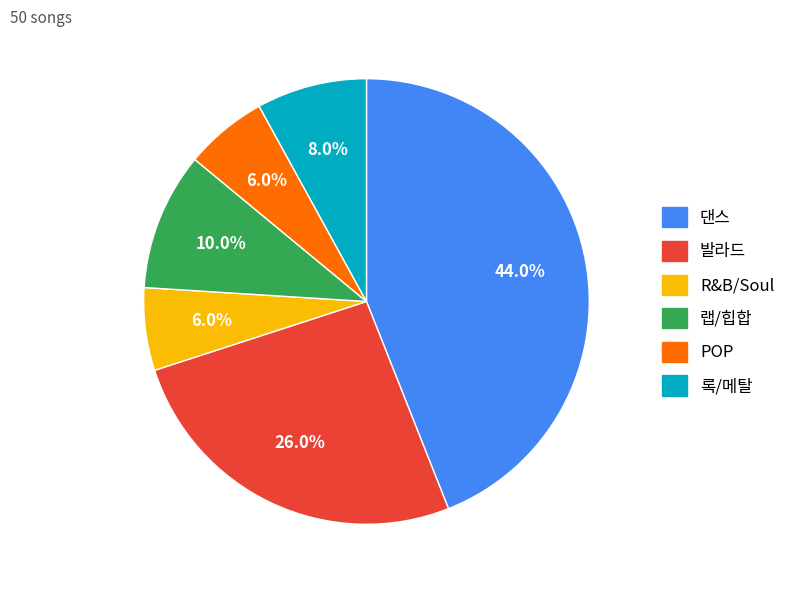

Do 랩/힙합 and POP together represent more than half of the pie?

No